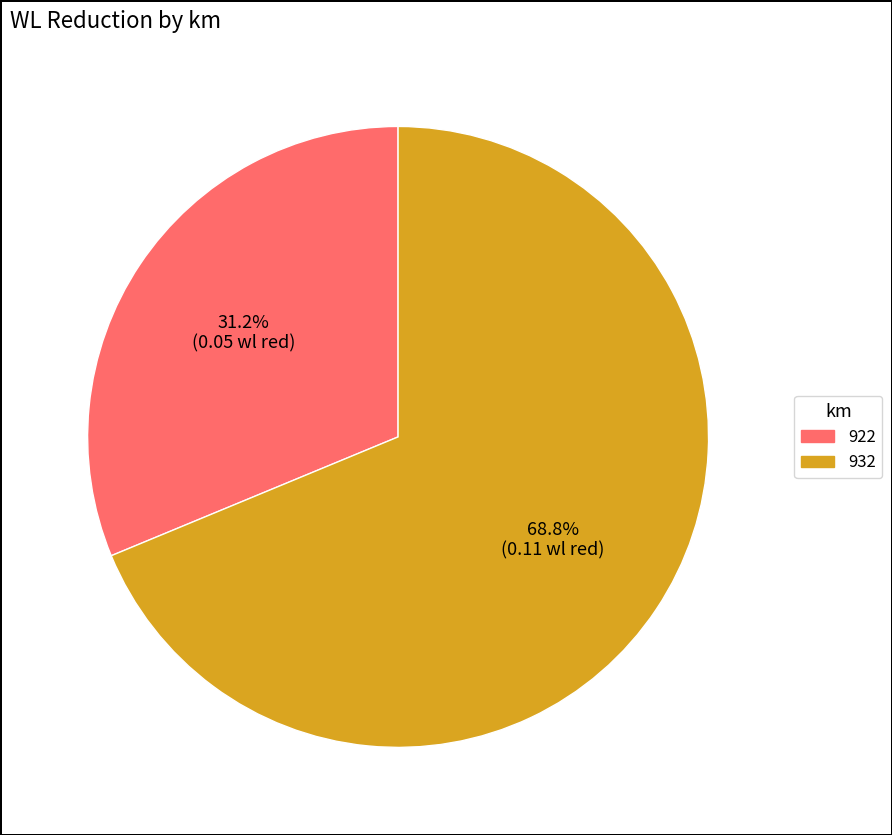

Count the number of slices in the pie.

2